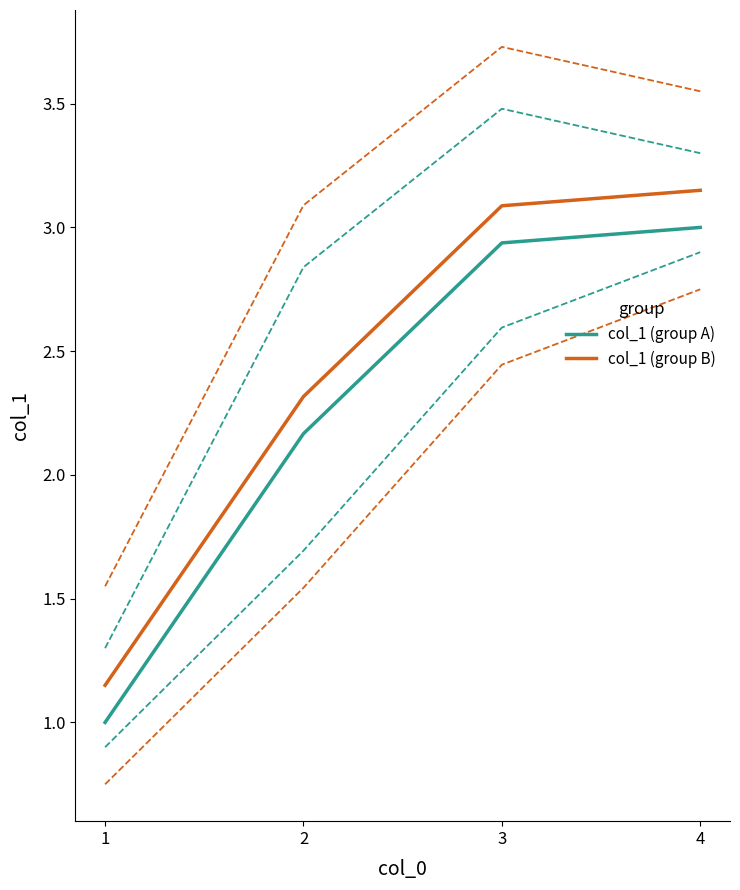

Which series has the widest spread of values?

col_1 (group A)